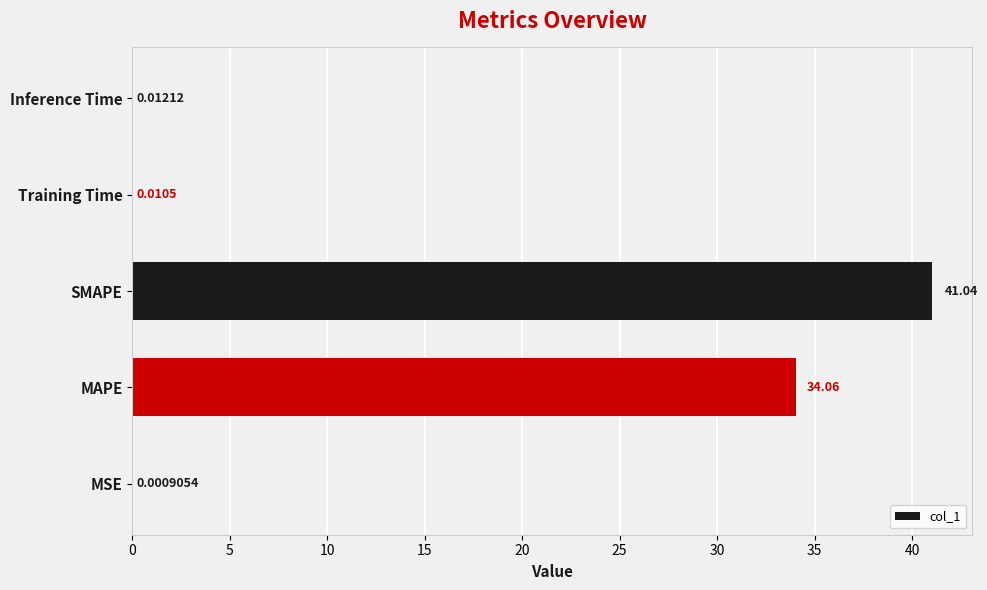

Which has a higher value, Inference Time or Training Time?

Inference Time